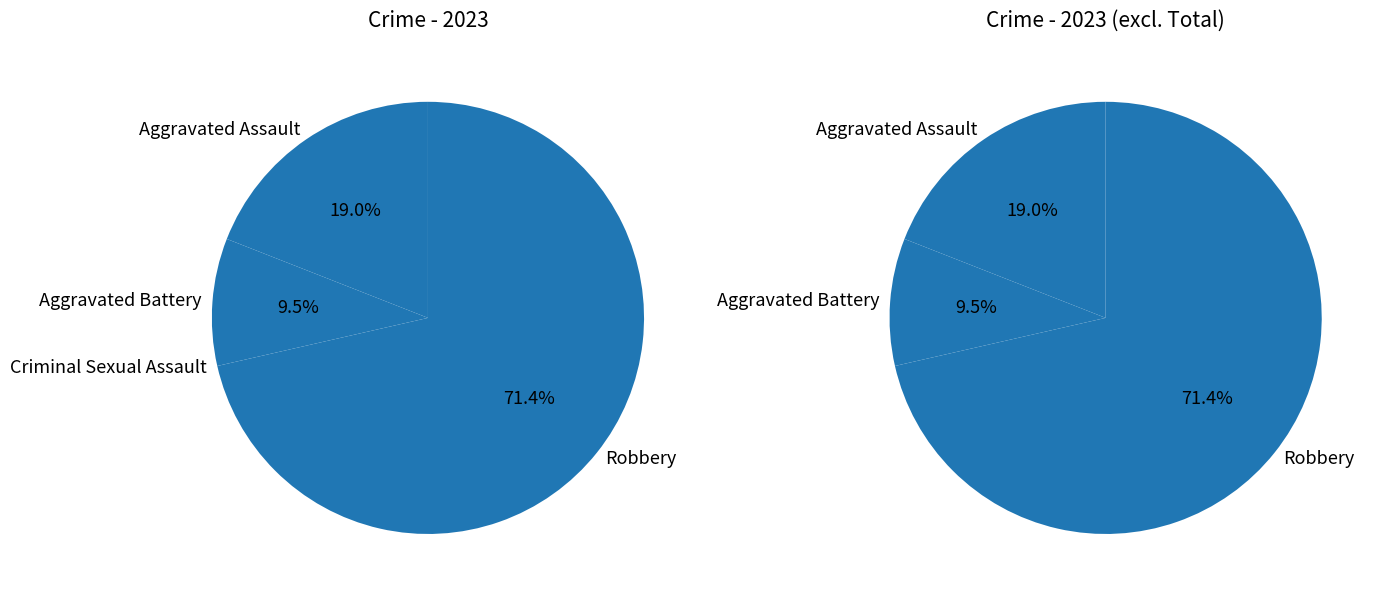

Which slice is the largest?

Robbery